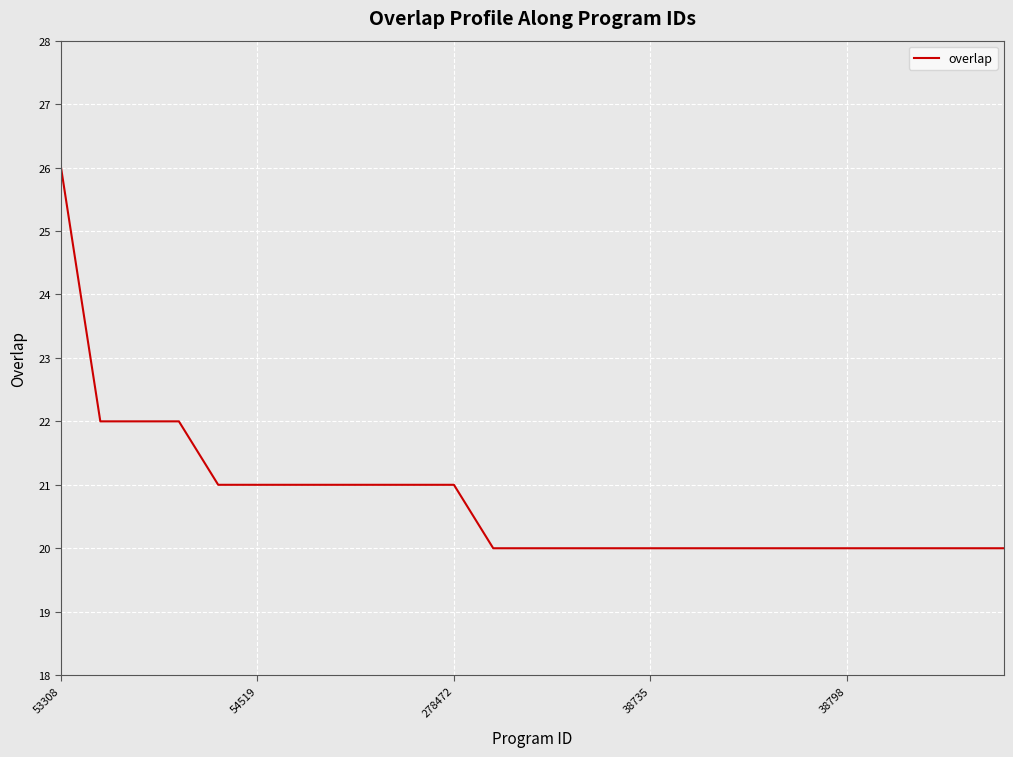

What is the difference between the maximum and minimum values?

6